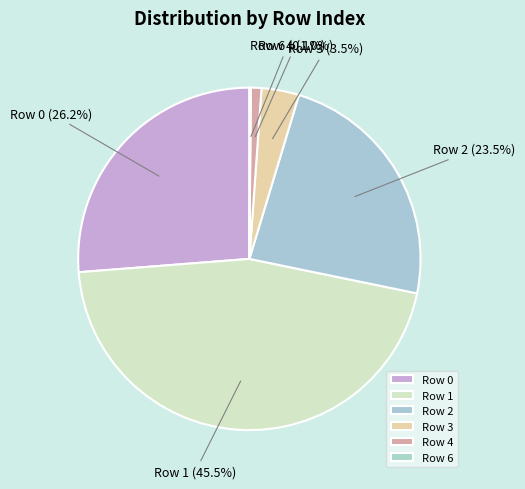

Is there any slice that represents more than half of the pie?

No